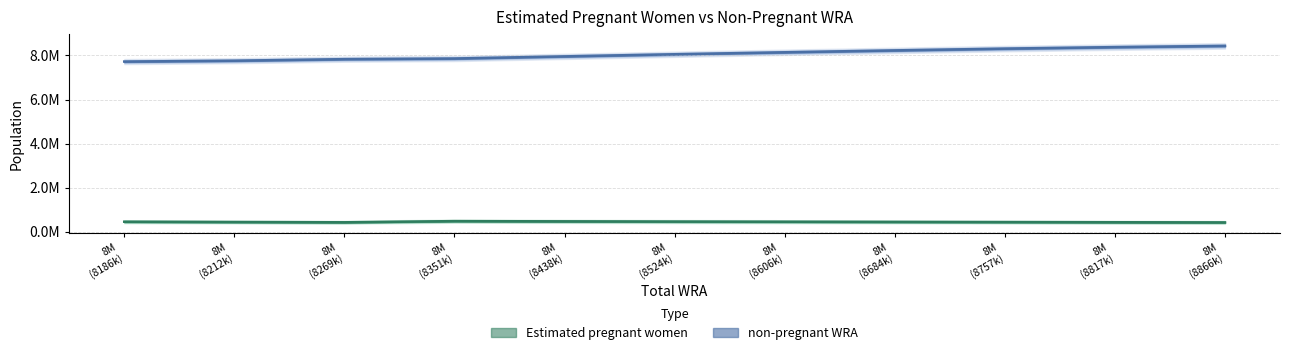

List the series in order of their peak value, lowest first.

Estimated pregnant women, non-pregnant WRA